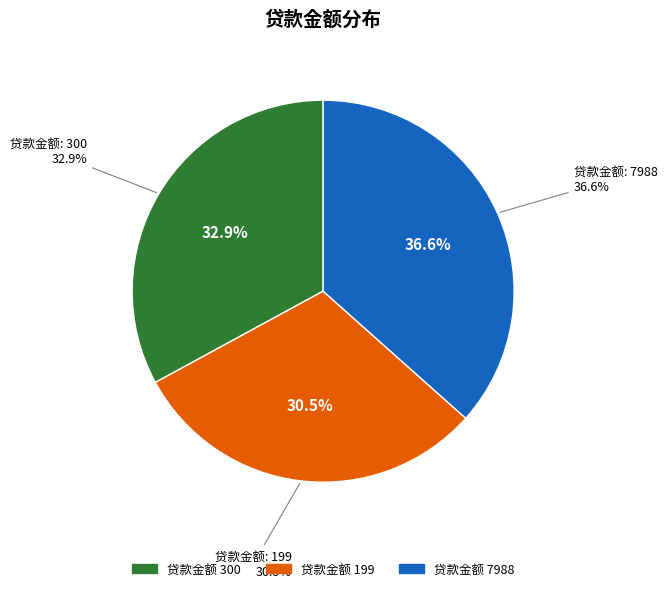

Count the number of slices in the pie.

3